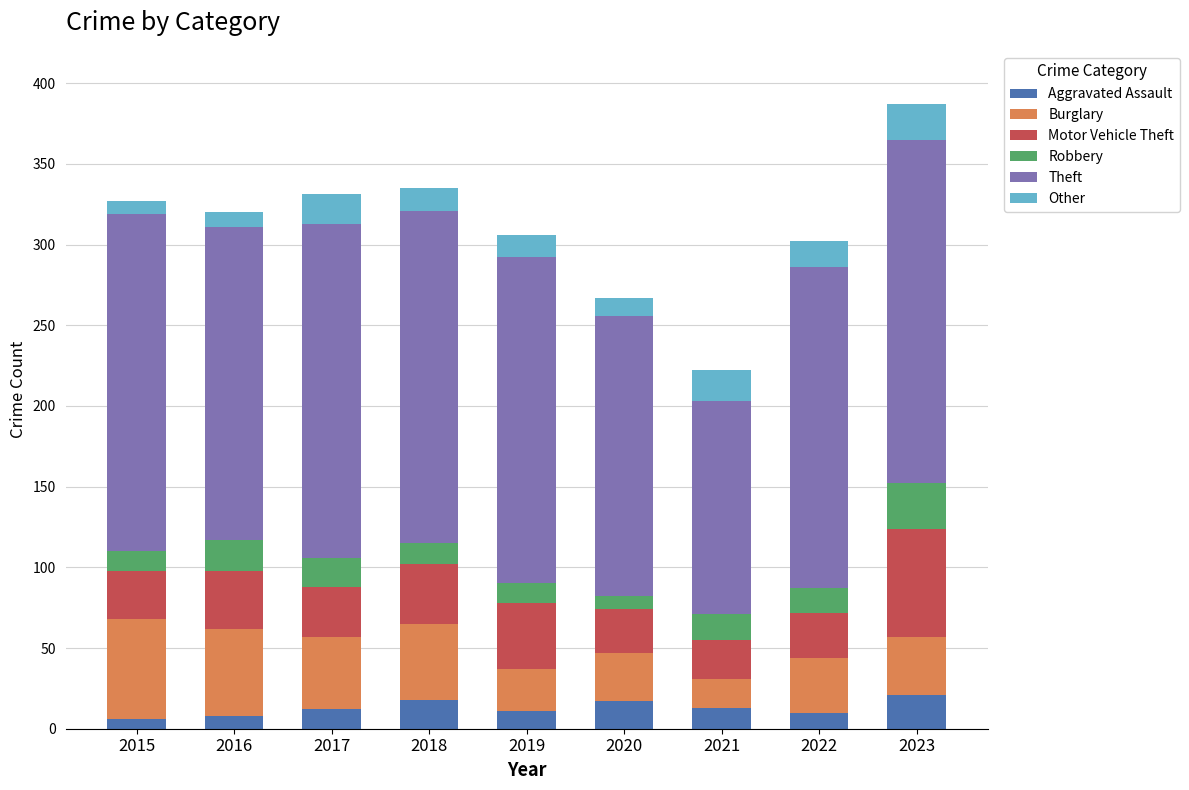

Does the chart contain any negative values?

No